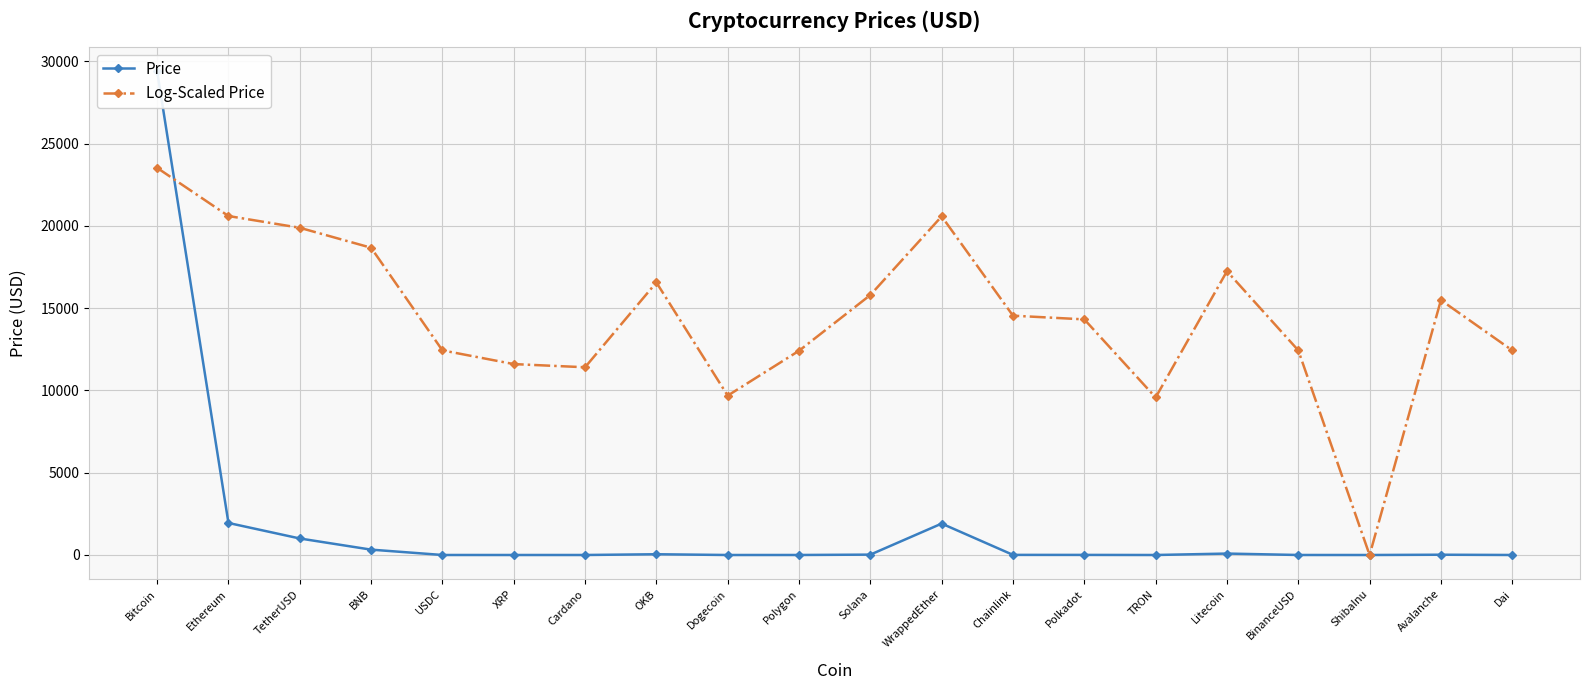

Where is the first local maximum for Log-Scaled Price?

OKB